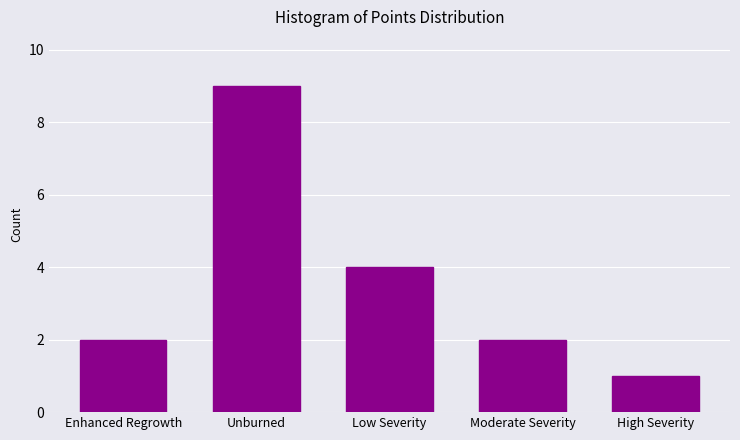

Reading left to right, list all the values displayed in this chart.

Enhanced Regrowth=2	Unburned=9	Low Severity=4	Moderate Severity=2	High Severity=1